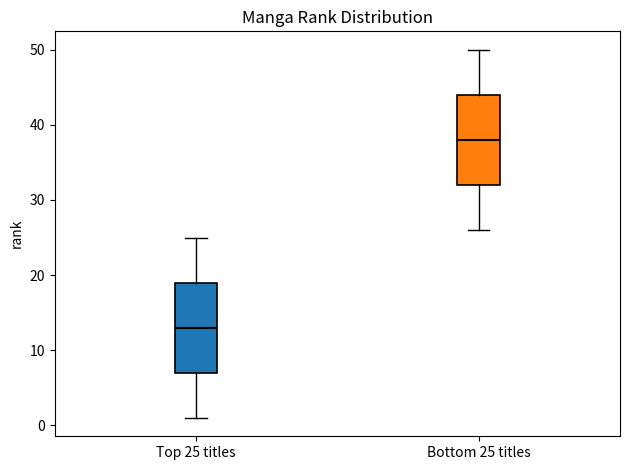

Which box's median line is the highest?

Bottom 25 titles